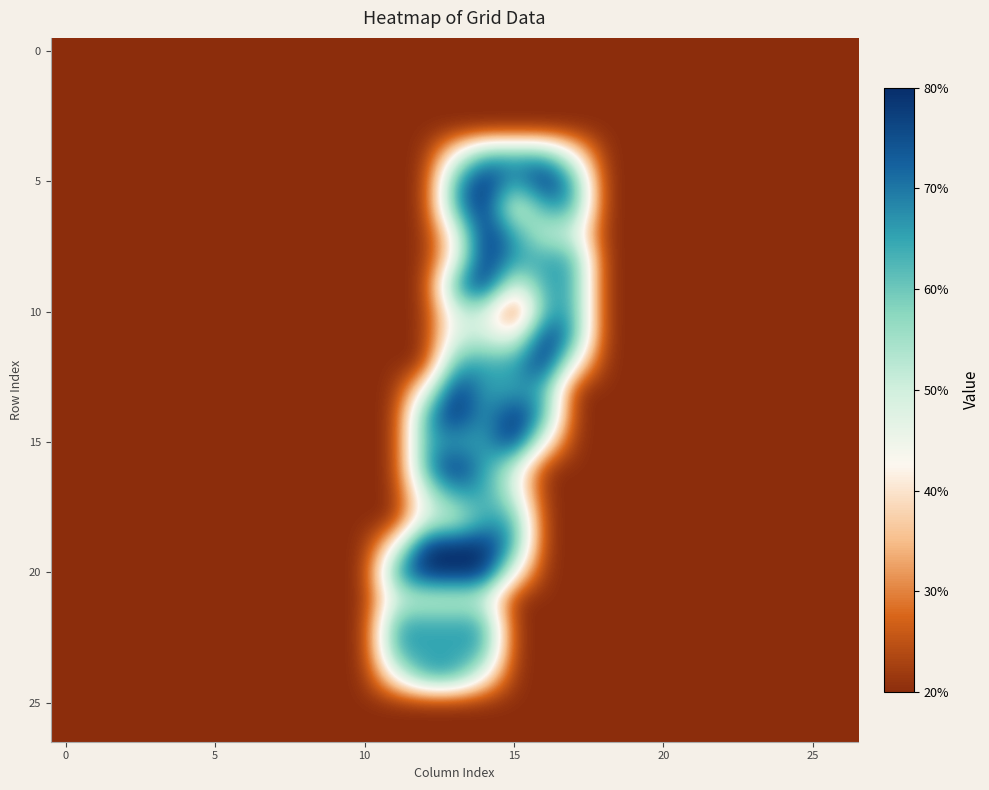

At how many categories does at least one series exceed 0?

7